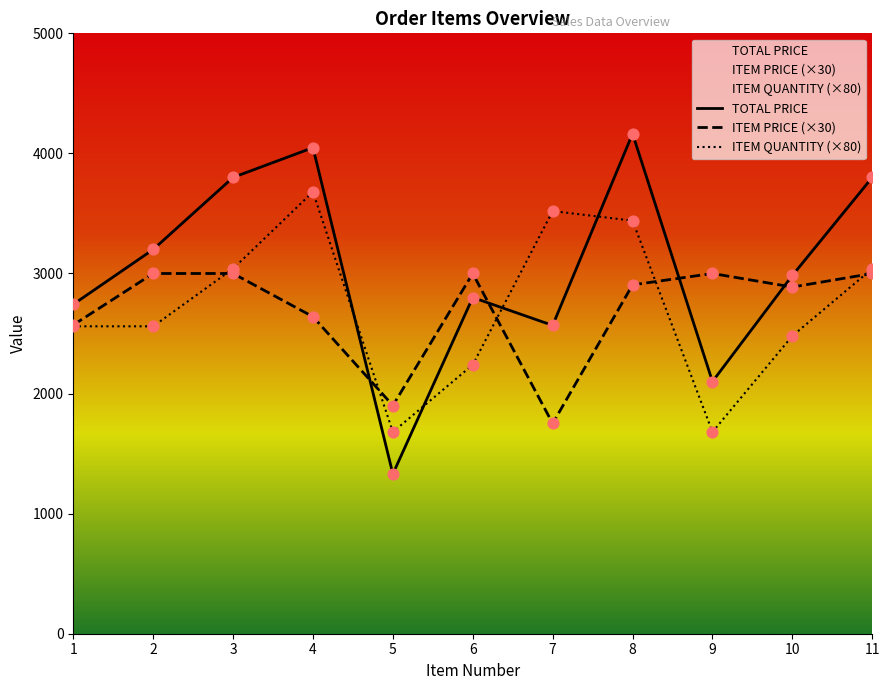

At which category is the sum across all series the highest?

8